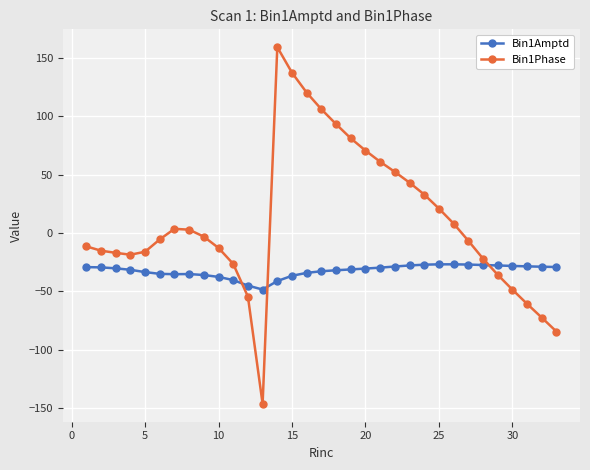

List the series in order of their peak value, highest first.

Bin1Phase, Bin1Amptd